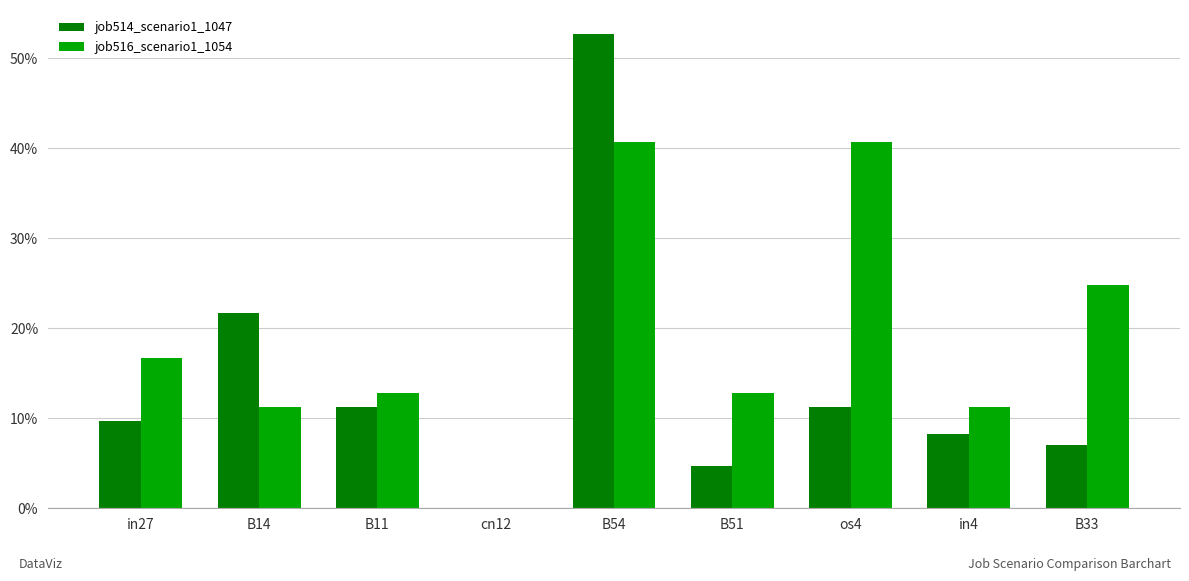

The value of job516_scenario1_1054 at B54 is 0.6. True or false?

False